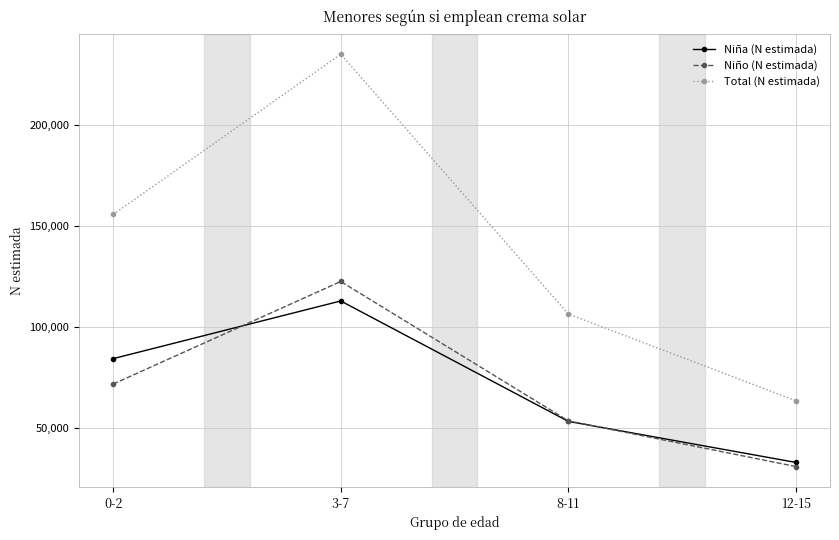

Which series has the largest total across all categories?

Total (N estimada)